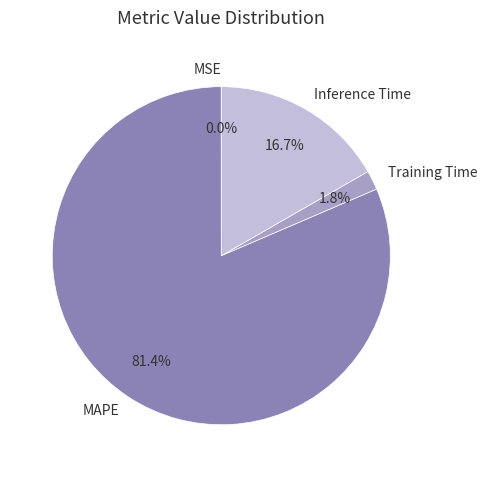

To the nearest percent, what is the average slice percentage?

25%